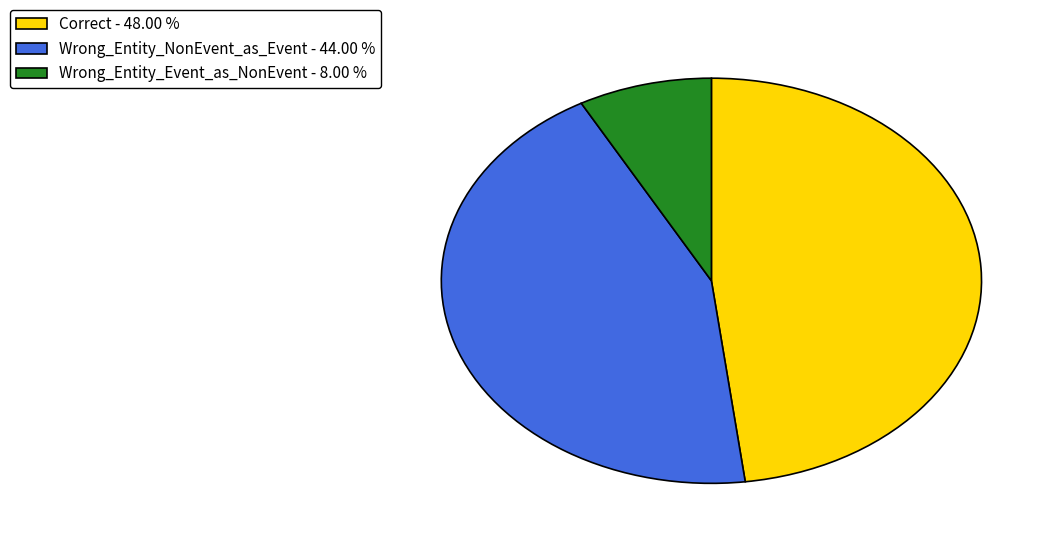

What is the ratio of the value at Wrong_Entity_Event_as_NonEvent to the value at Wrong_Entity_NonEvent_as_Event?

0.2